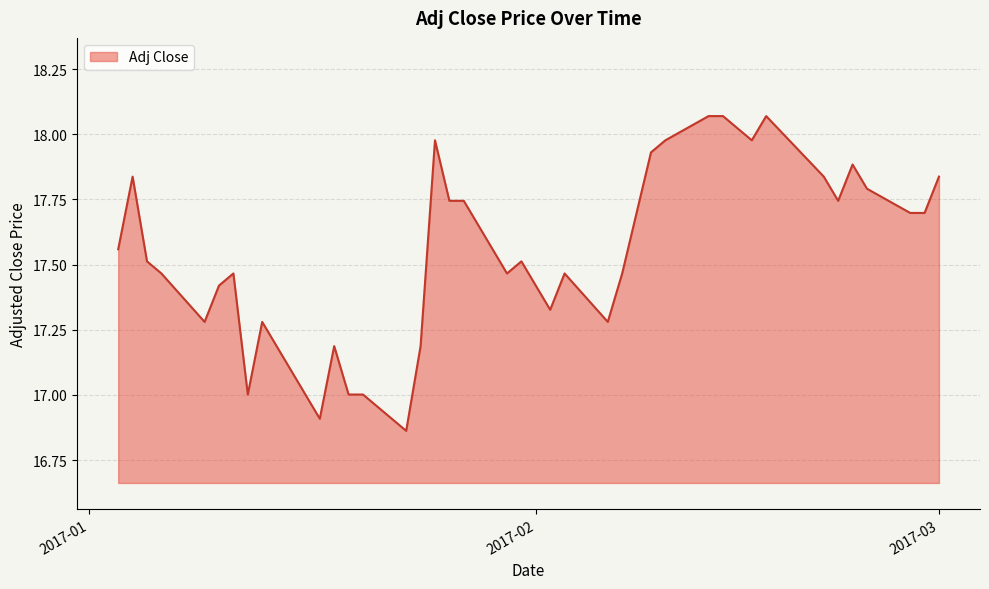

How many points are lower than both their immediate neighbors (excluding endpoints)?

9